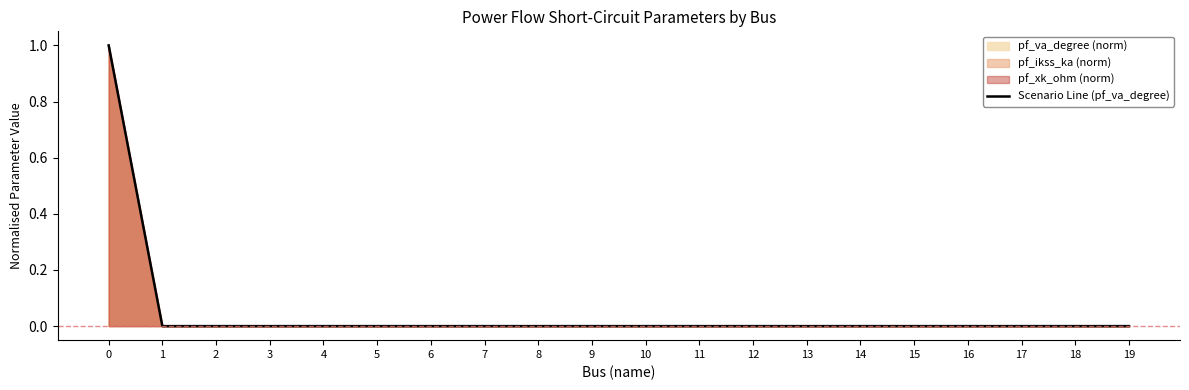

Is it true that the value at 10 is -1?

False